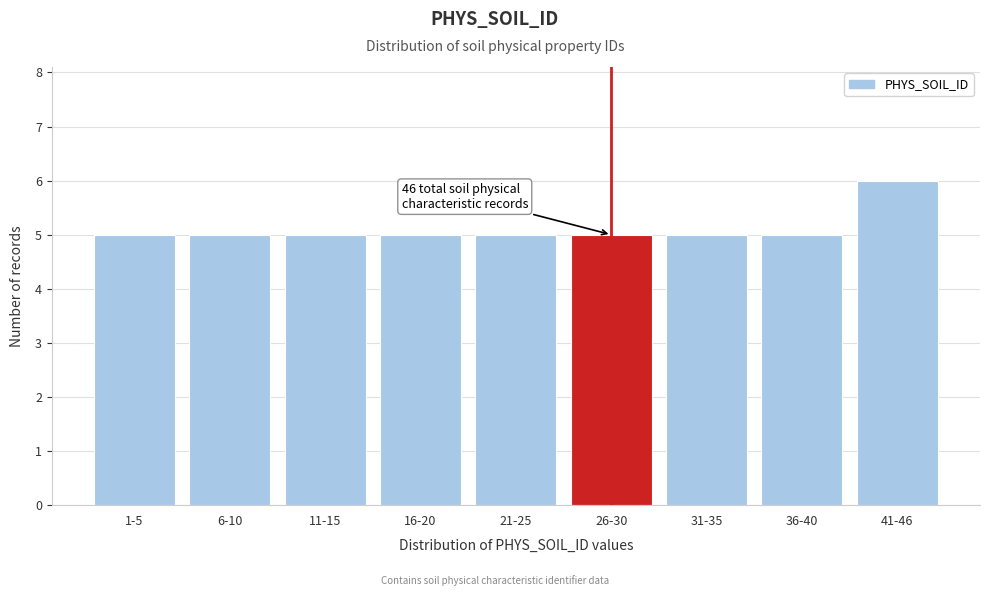

Reading right to left, extract all data points from this chart.

6	5	5	5	5	5	5	5	5